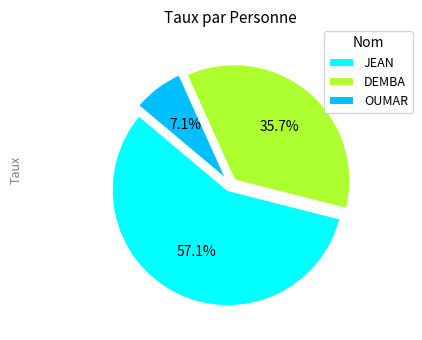

Which category accounts for the majority?

JEAN